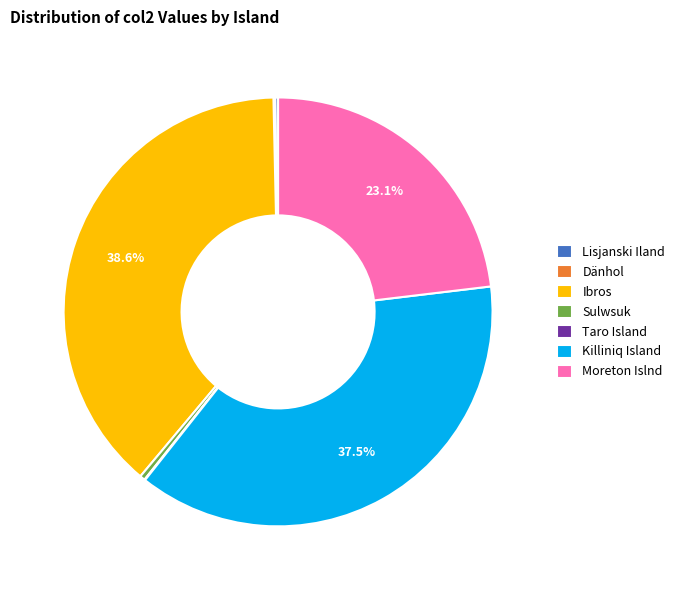

How much of the chart is everything except Ibros?

61.4%